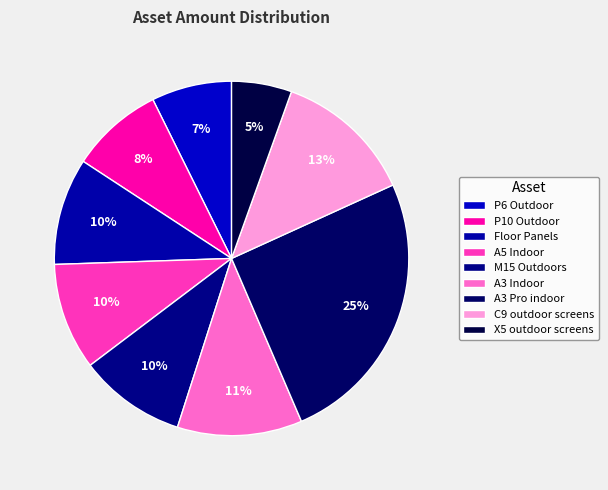

True or false: C9 outdoor screens accounts for 13% of the total.

True